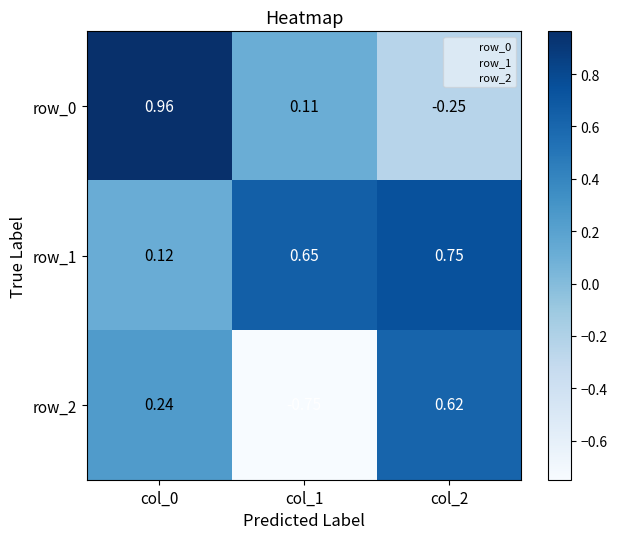

List the labels in order of row_1 value, smallest first.

col_0, col_1, col_2